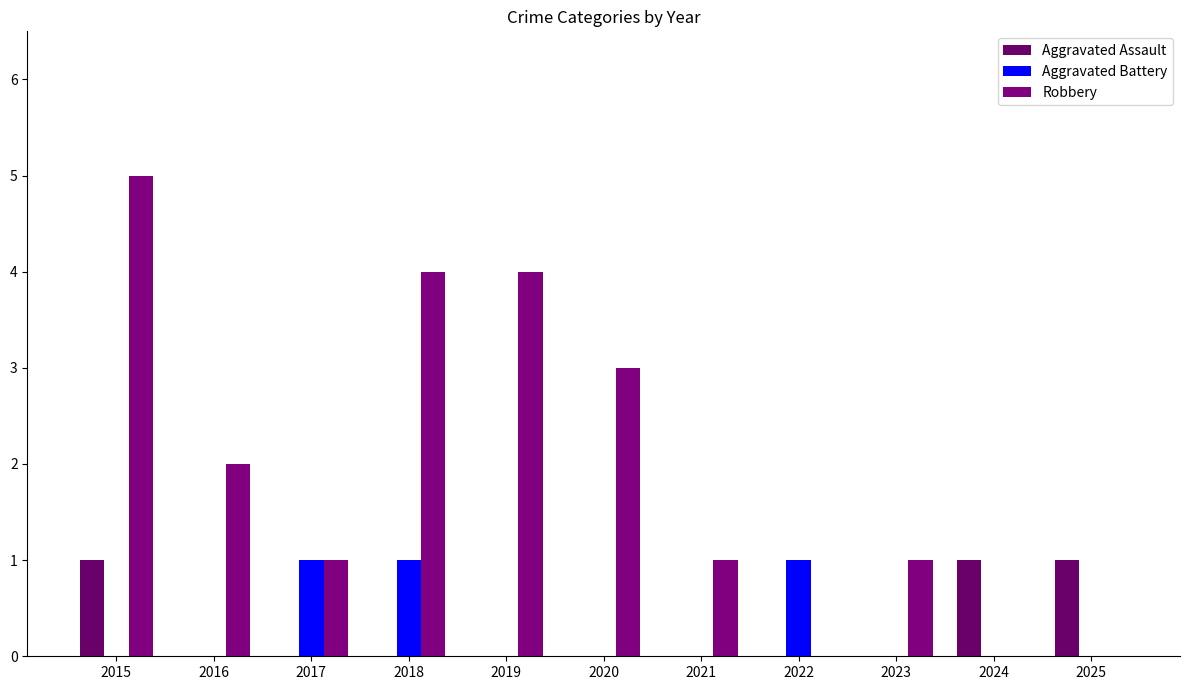

Rank the categories by Robbery value from highest to lowest.

2015, 2018, 2019, 2020, 2016, 2017, 2021, 2023, 2022, 2024, 2025